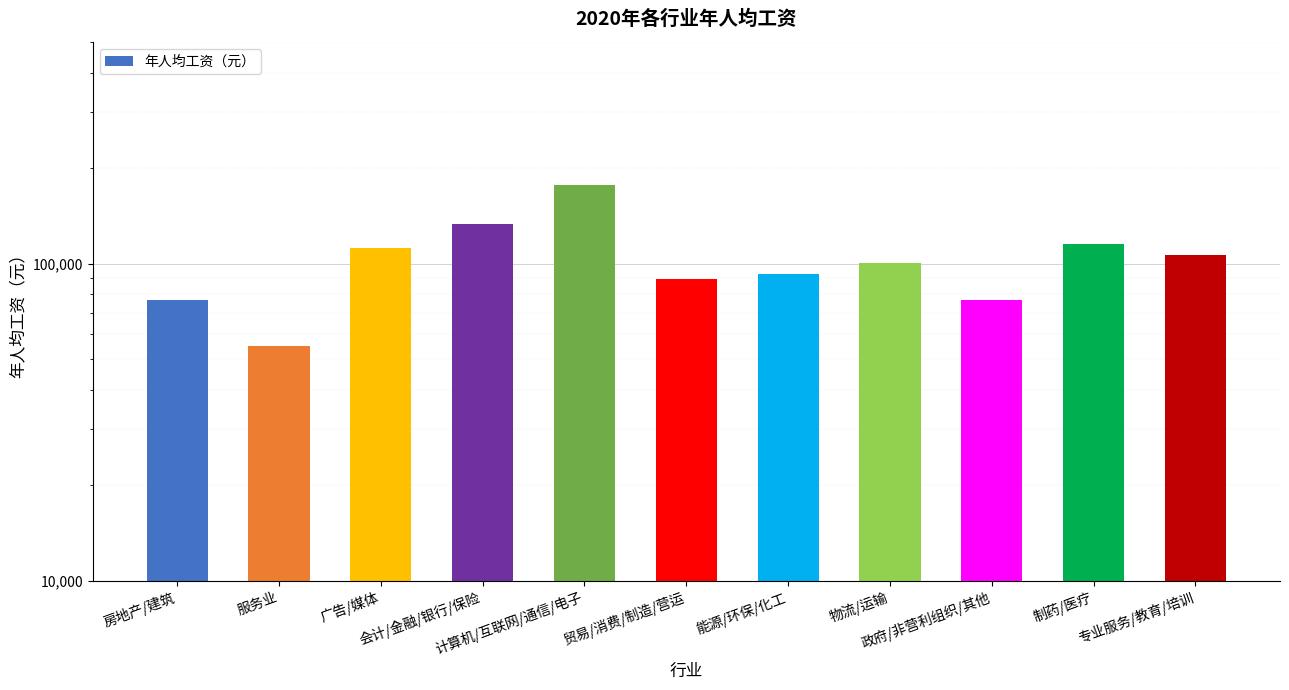

The value at 服务业 is 54778. True or false?

True